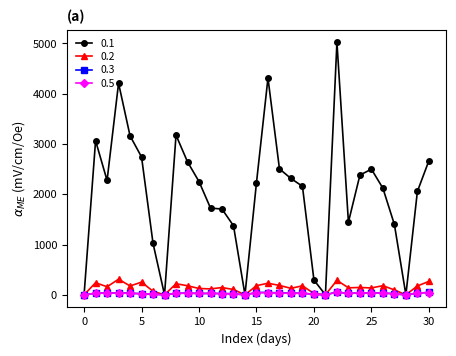

What is the value of the 0.1 point at the 13th from the left?

1705.8